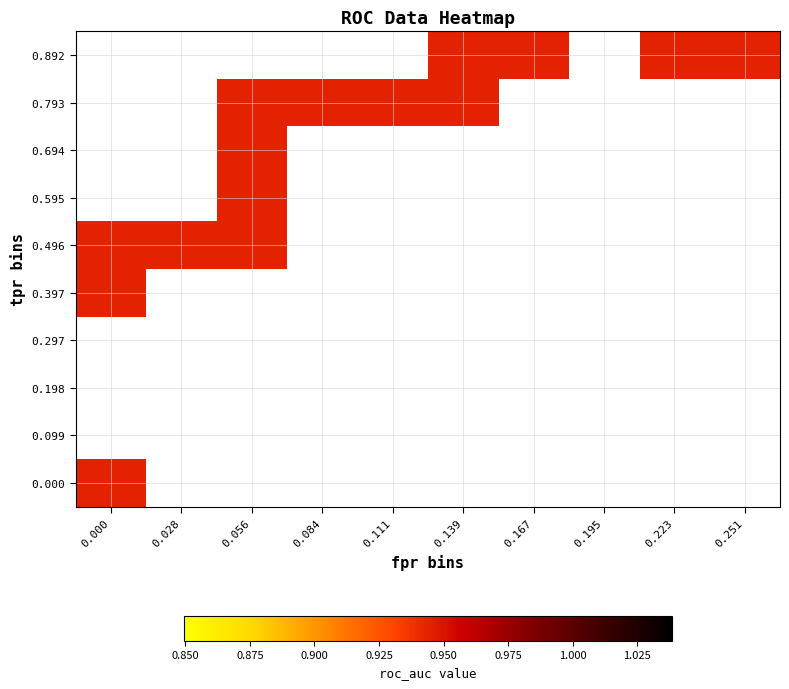

Reading left to right, transcribe all the data shown in this chart.

fpr: 0=0.0	1=0.0	2=0.0	3=0.0	4=0.0	5=0.0	6=0.0	7=0.0	8=0.0	9=0.0	10=0.0	11=0.0	12=0.1	13=0.1	14=0.1	15=0.1	16=0.1	17=0.1	18=0.1	19=0.1	20=0.1	21=0.1	22=0.1	23=0.1	24=0.1	25=0.1	26=0.2	27=0.2	28=0.2	29=0.2	30=0.2	31=0.2	32=0.2	33=0.2	34=0.2	35=0.2	36=0.2	37=0.2	38=0.3	39=0.3
roc_auc: 0=0.9	1=0.9	2=0.9	3=0.9	4=0.9	5=0.9	6=0.9	7=0.9	8=0.9	9=0.9	10=0.9	11=0.9	12=0.9	13=0.9	14=0.9	15=0.9	16=0.9	17=0.9	18=0.9	19=0.9	20=0.9	21=0.9	22=0.9	23=0.9	24=0.9	25=0.9	26=0.9	27=0.9	28=0.9	29=0.9	30=0.9	31=0.9	32=0.9	33=0.9	34=0.9	35=0.9	36=0.9	37=0.9	38=0.9	39=0.9
tpr: 0=0.0	1=0.4	2=0.4	3=0.4	4=0.4	5=0.5	6=0.5	7=0.5	8=0.5	9=0.5	10=0.5	11=0.6	12=0.6	13=0.7	14=0.7	15=0.7	16=0.7	17=0.7	18=0.7	19=0.8	20=0.8	21=0.8	22=0.8	23=0.8	24=0.8	25=0.9	26=0.9	27=0.9	28=0.9	29=0.9	30=0.9	31=1.0	32=1.0	33=1.0	34=1.0	35=1.0	36=1.0	37=1.0	38=1.0	39=1.0